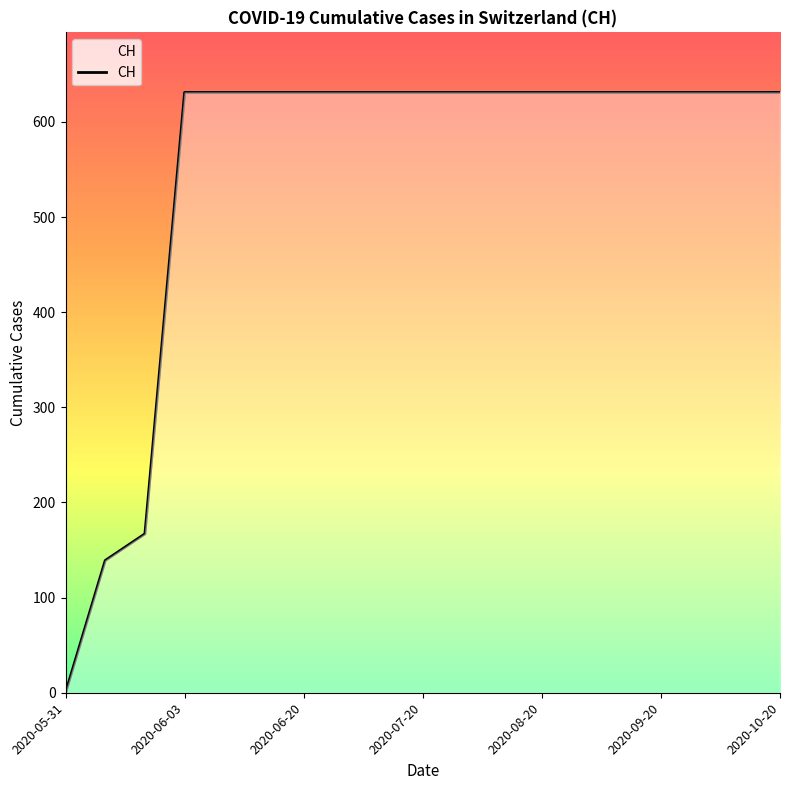

What is the greatest value displayed?

631